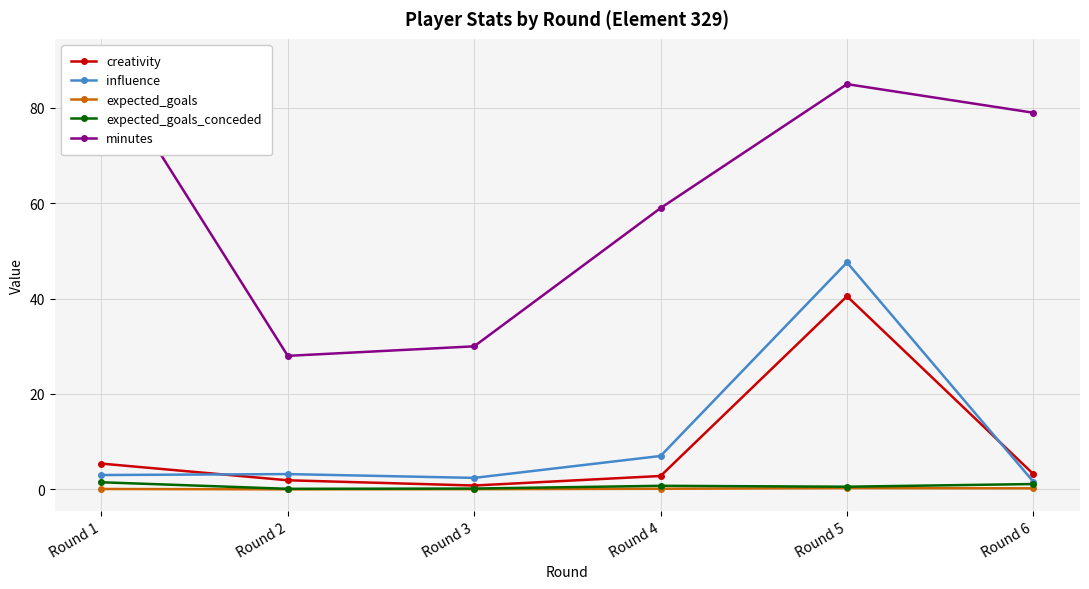

What are all the series names shown in the legend?

creativity, influence, expected_goals, expected_goals_conceded, minutes